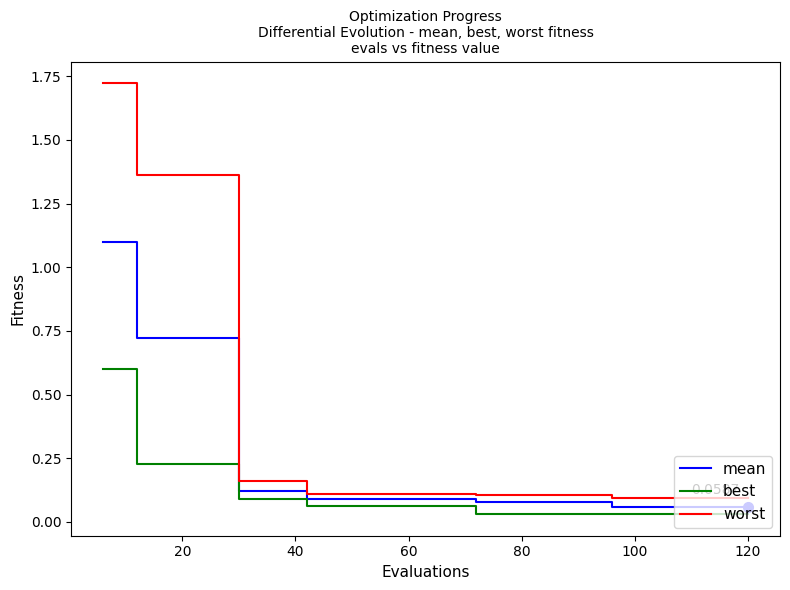

Rank the series by their average value, from lowest to highest.

best, mean, worst